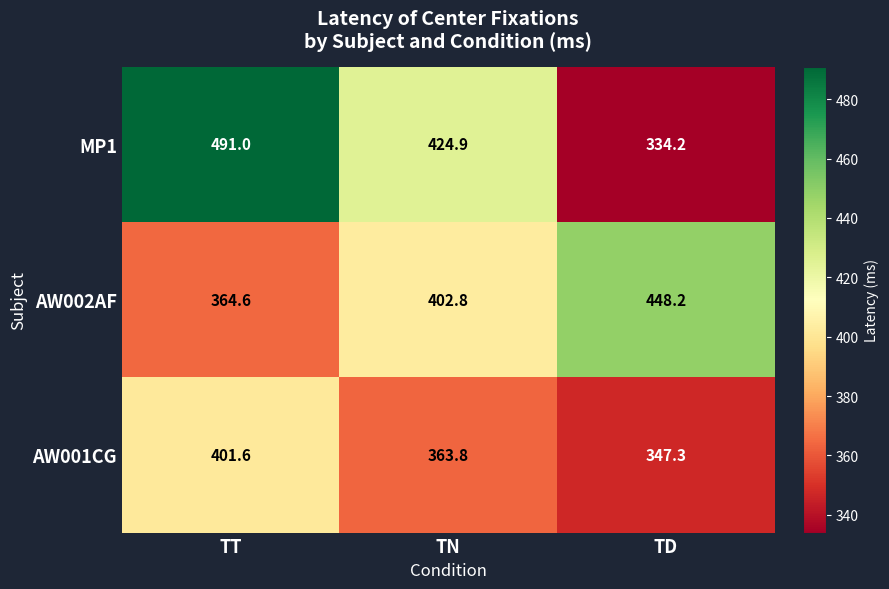

Which category has the lowest value across all series?

TD